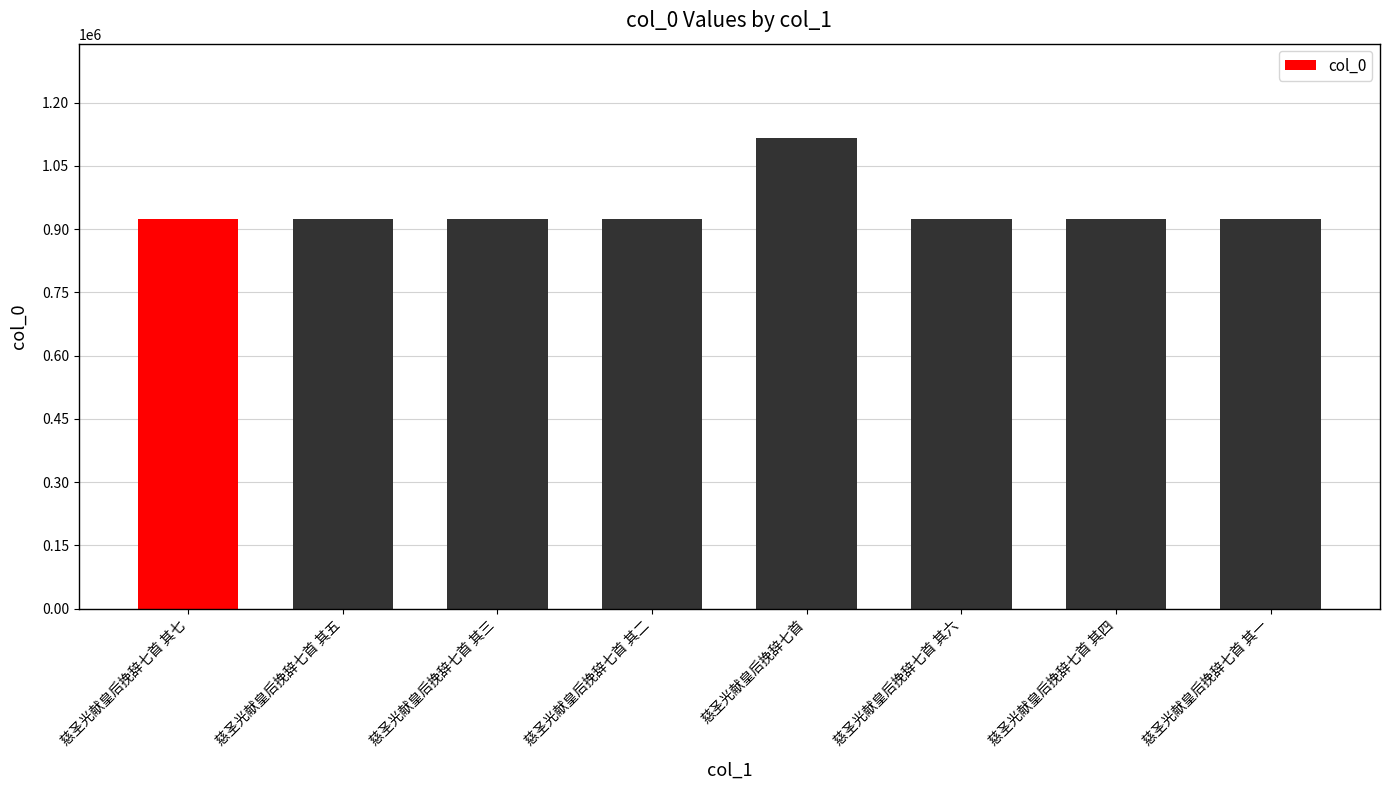

How many distinct data groups are displayed?

1